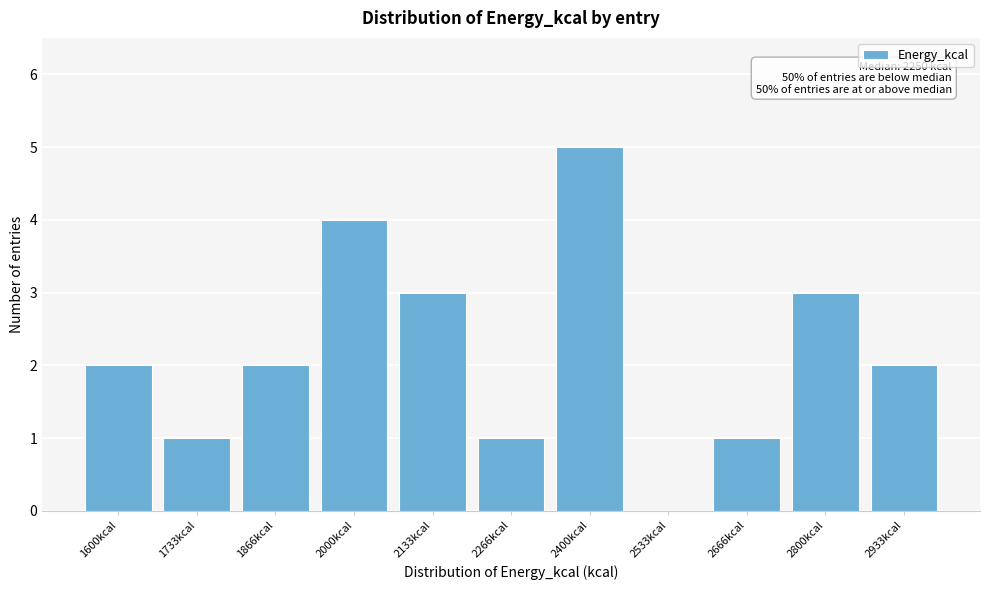

Reading left to right, transcribe all the data shown in this chart.

1600kcal=2	1733kcal=1	1866kcal=2	2000kcal=4	2133kcal=3	2266kcal=1	2400kcal=5	2533kcal=0	2666kcal=1	2800kcal=3	2933kcal=2